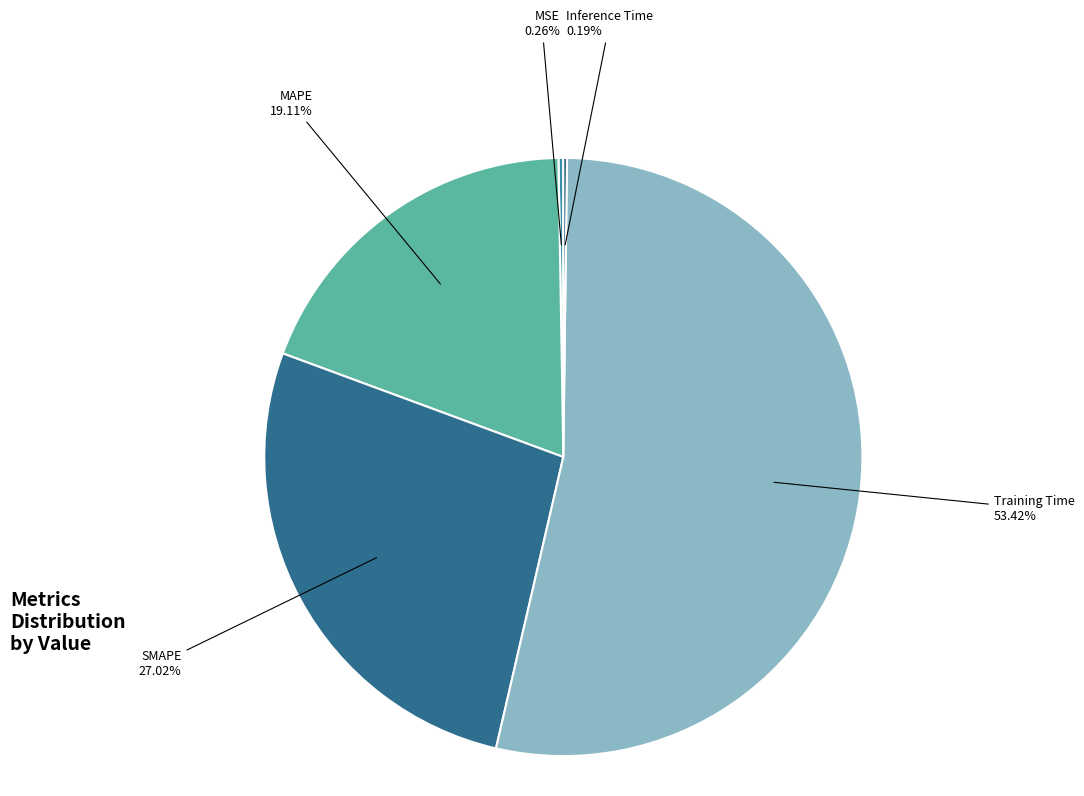

Is there a majority slice in this chart?

Yes